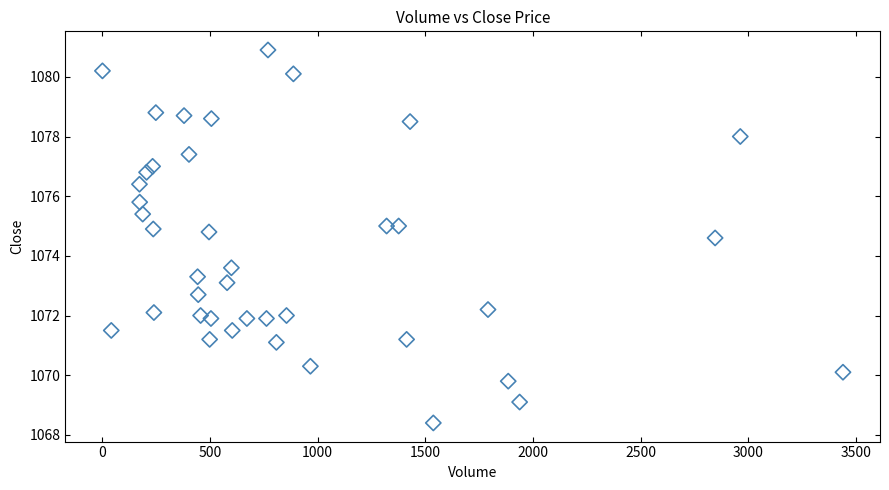

What is the range of X values (max minus min)?

3440.0